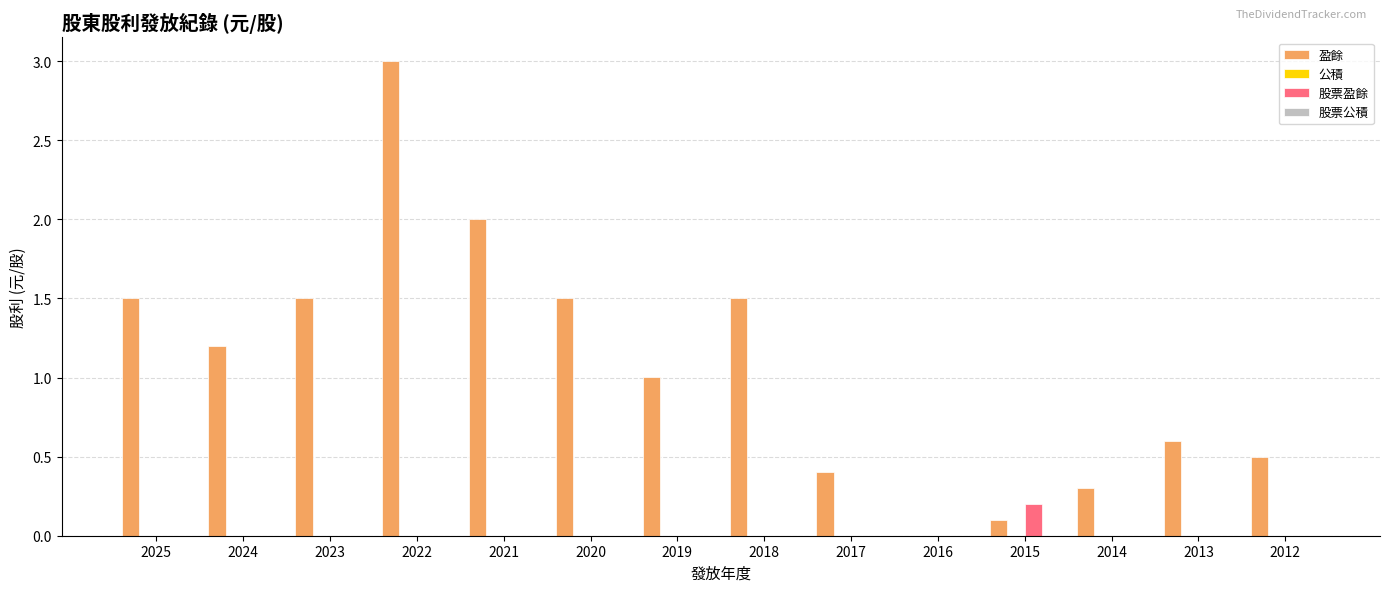

Reading left to right, what are all the values shown in this chart?

盈餘: 2025=1.5	2024=1.2	2023=1.5	2022=3.0	2021=2.0	2020=1.5	2019=1.0	2018=1.5	2017=0.4	2016=0.0	2015=0.1	2014=0.3	2013=0.6	2012=0.5
股票盈餘: 2025=0.0	2024=0.0	2023=0.0	2022=0.0	2021=0.0	2020=0.0	2019=0.0	2018=0.0	2017=0.0	2016=0.0	2015=0.2	2014=0.0	2013=0.0	2012=0.0